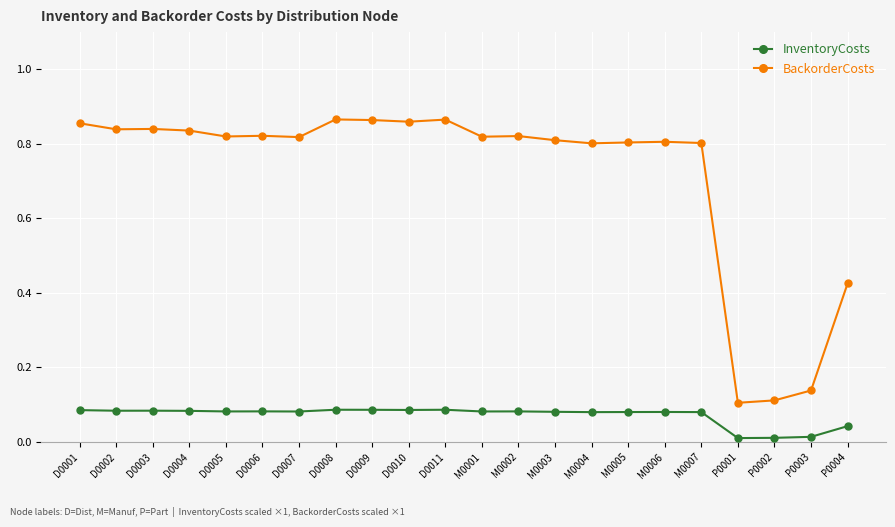

What is the sum of all InventoryCosts values?

1.6